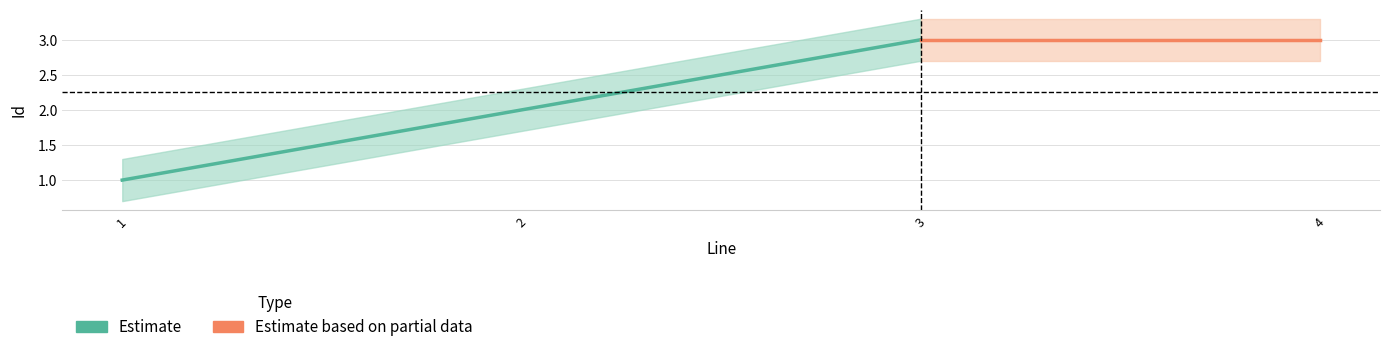

What is the smallest value displayed?

1